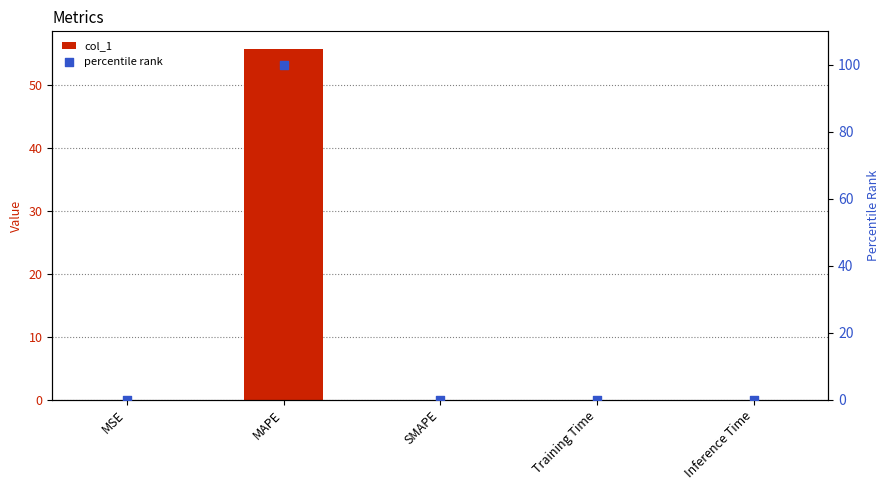

At how many categories does at least one series exceed 67?

1